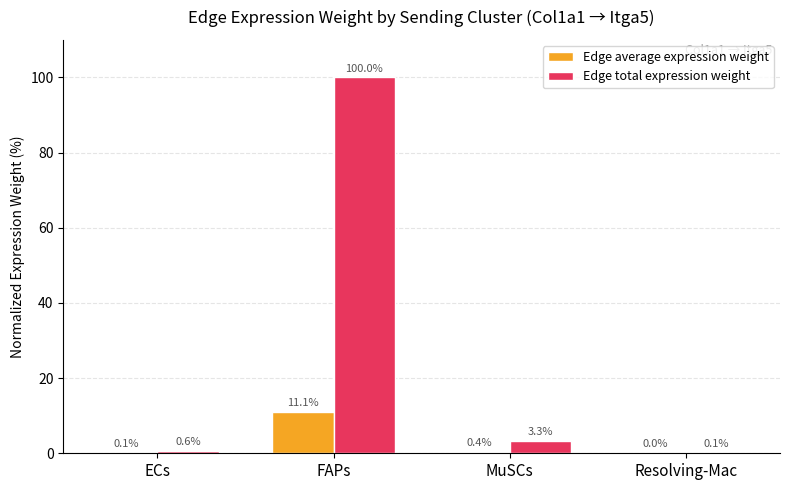

Which series has the largest total across all categories?

Edge total expression weight